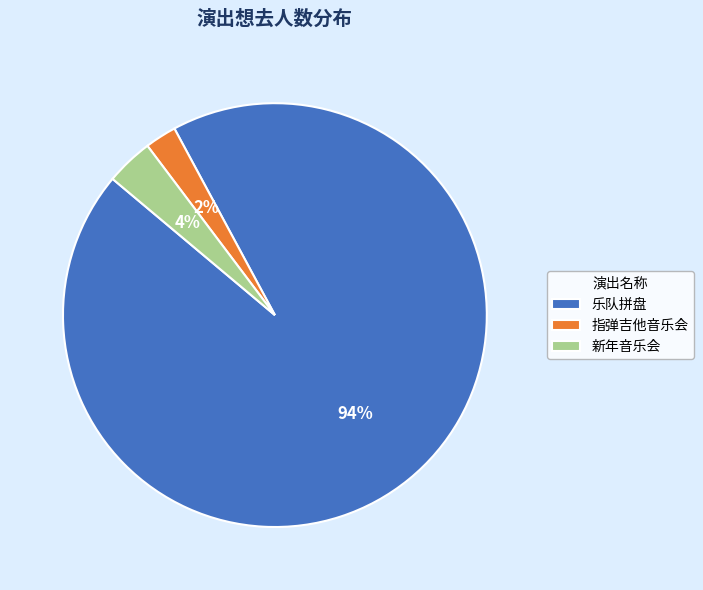

How many slices are in this pie chart?

3